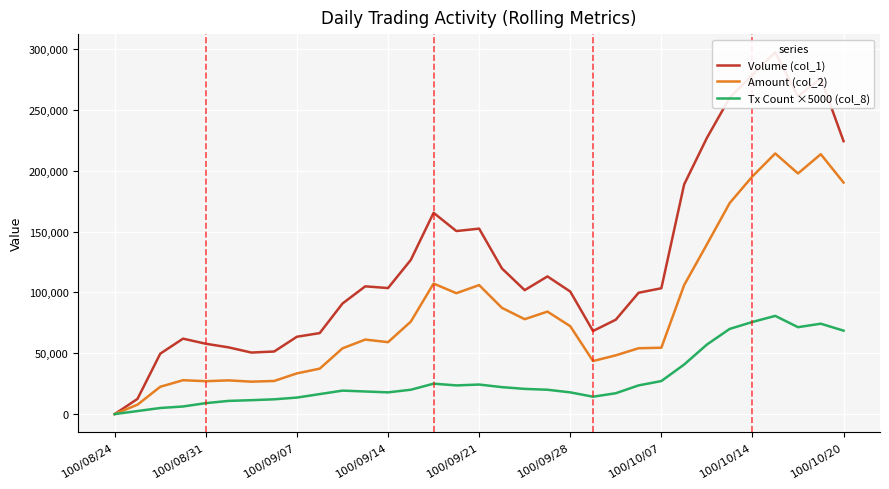

List the series in order of their overall mean, highest first.

Volume (col_1), Amount (col_2), Tx Count ×5000 (col_8)